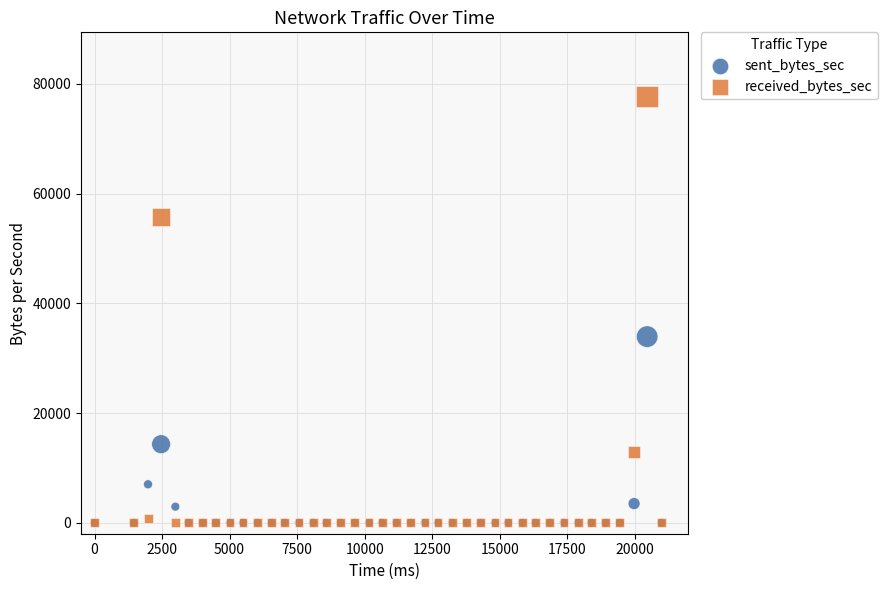

Which series contains the highest Y value?

received_bytes_sec